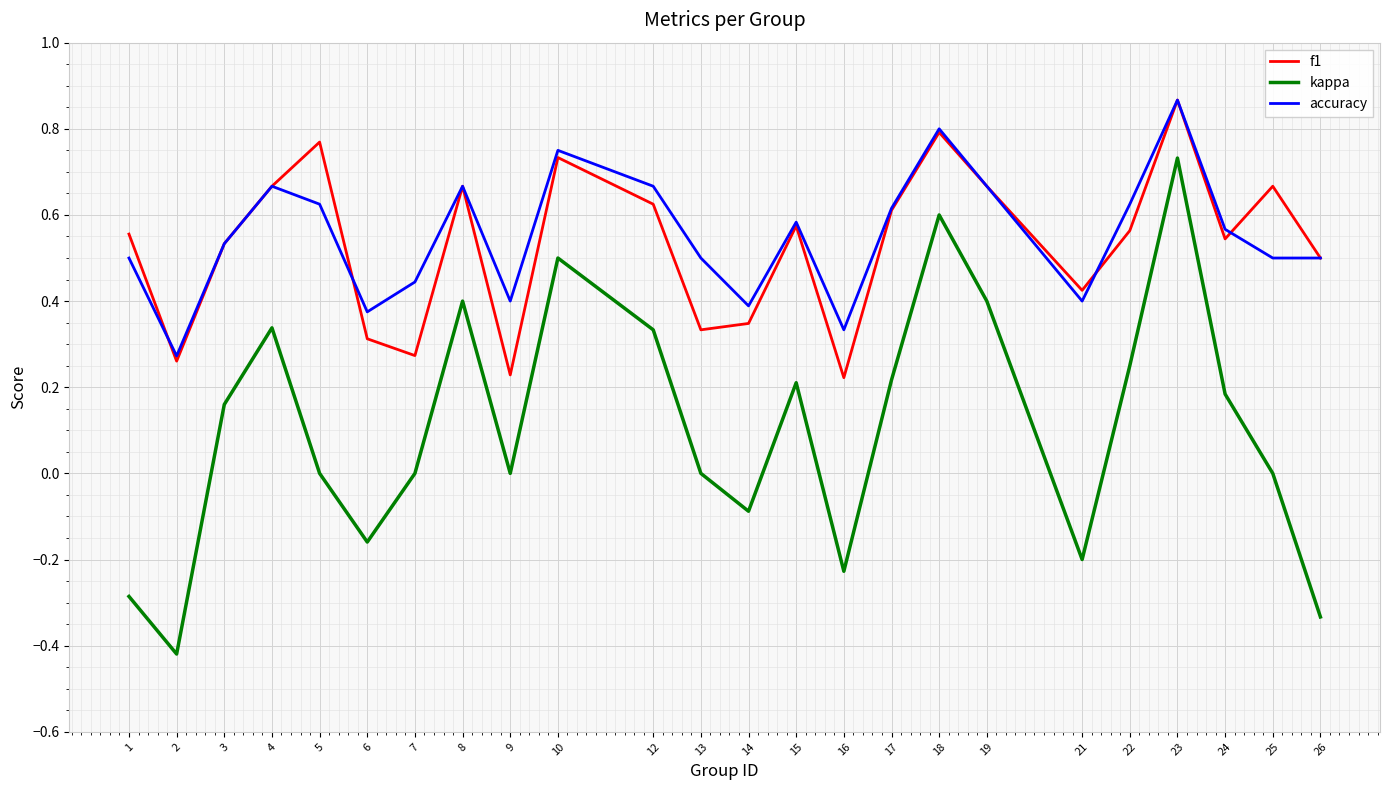

At 5, list the series in order from smallest to largest.

kappa, accuracy, f1